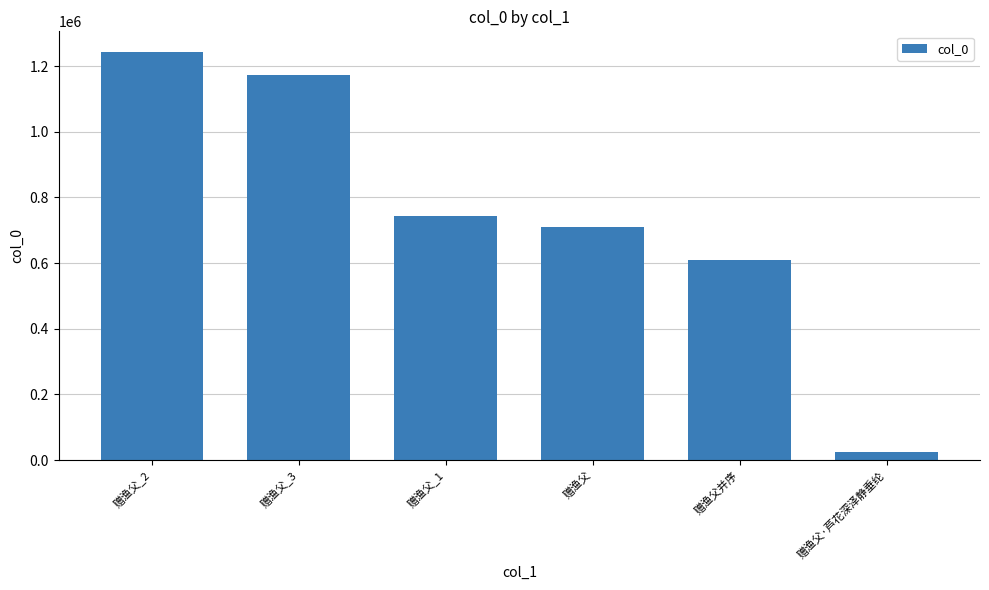

At which category does the chart reach its peak across all series?

赠渔父_2